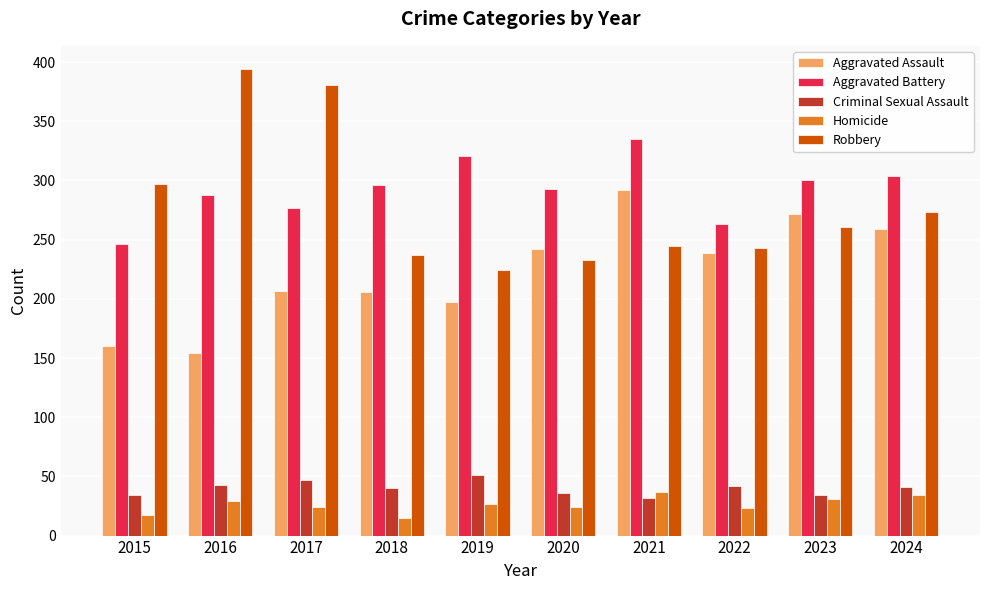

Is it true that Aggravated Battery equals 414 at 2016?

False